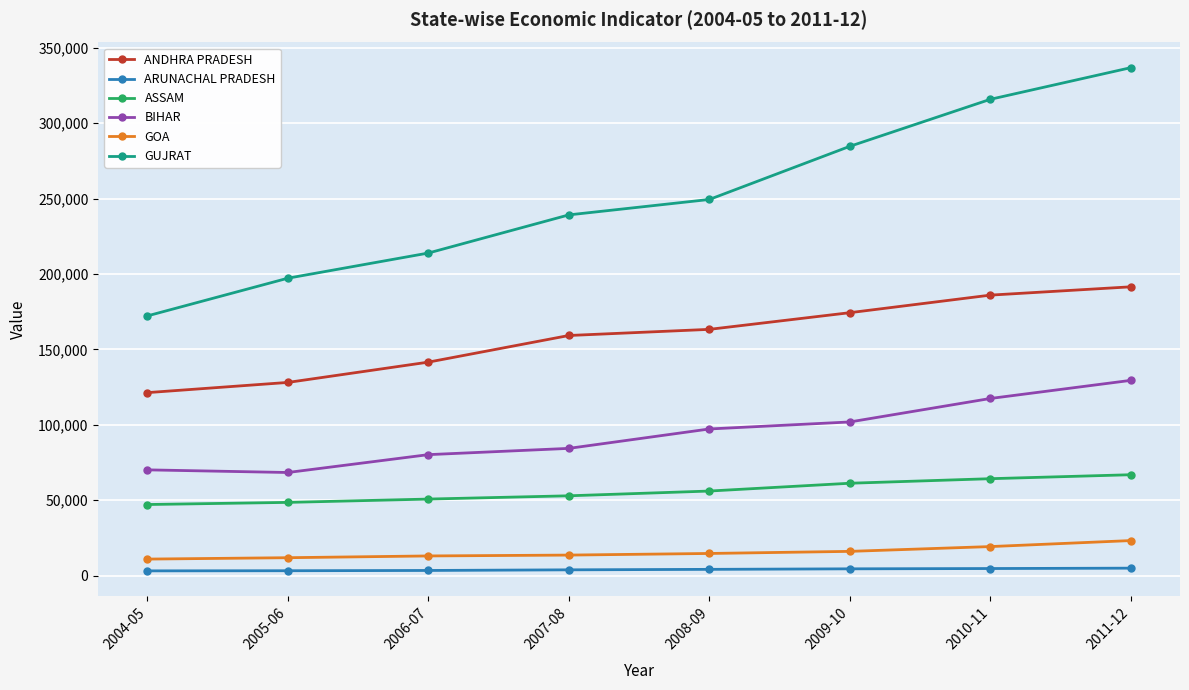

What is the value of the ANDHRA PRADESH point at the 4th from the left?

159270